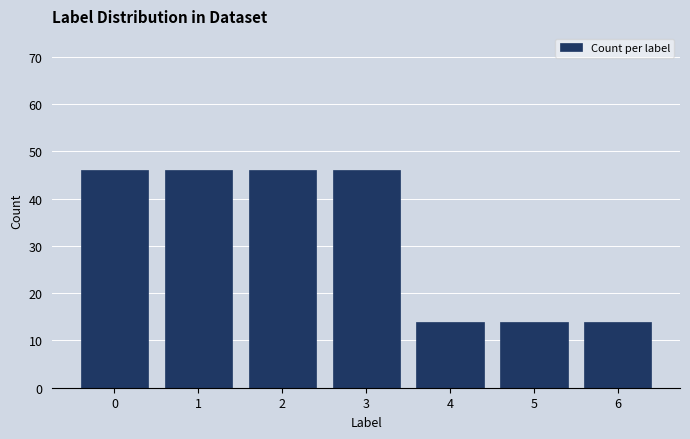

Reading left to right, transcribe all the data shown in this chart.

46	46	46	46	14	14	14